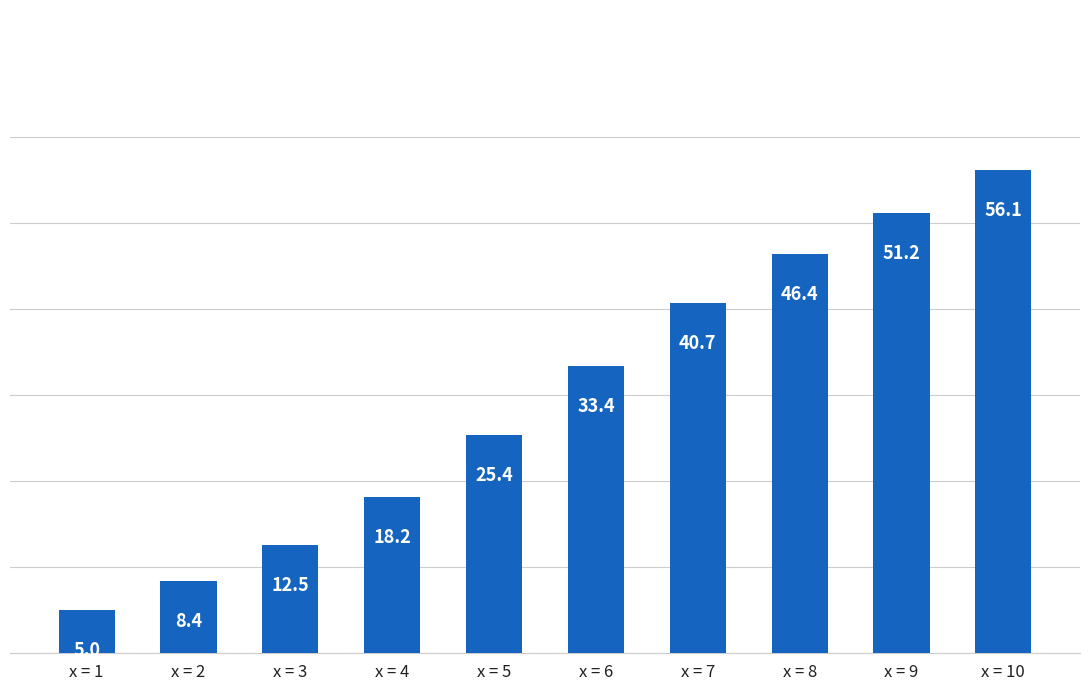

Which label corresponds to the largest value in the chart?

x = 10